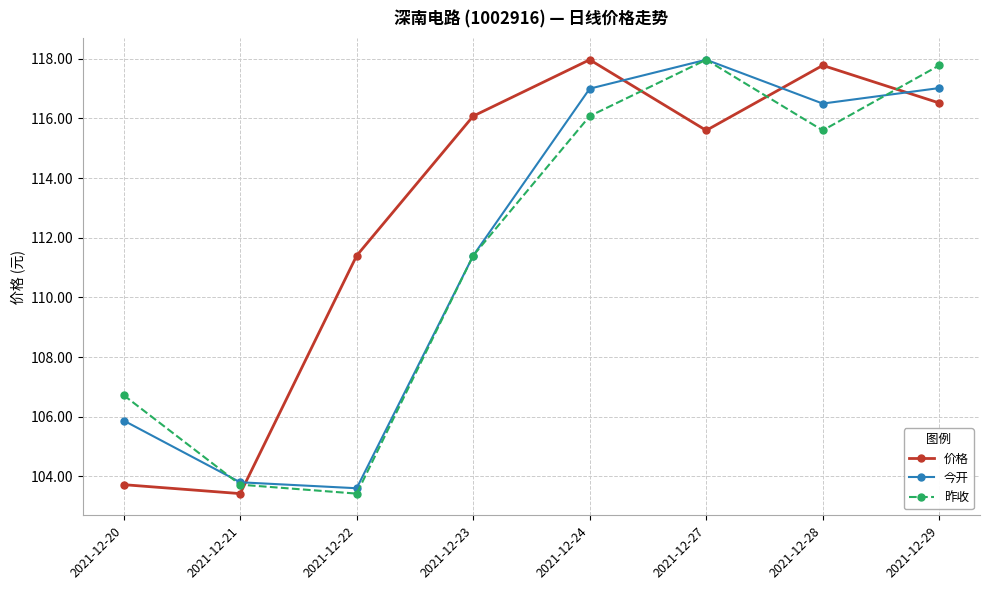

Where is the first local minimum for 价格?

2021-12-21